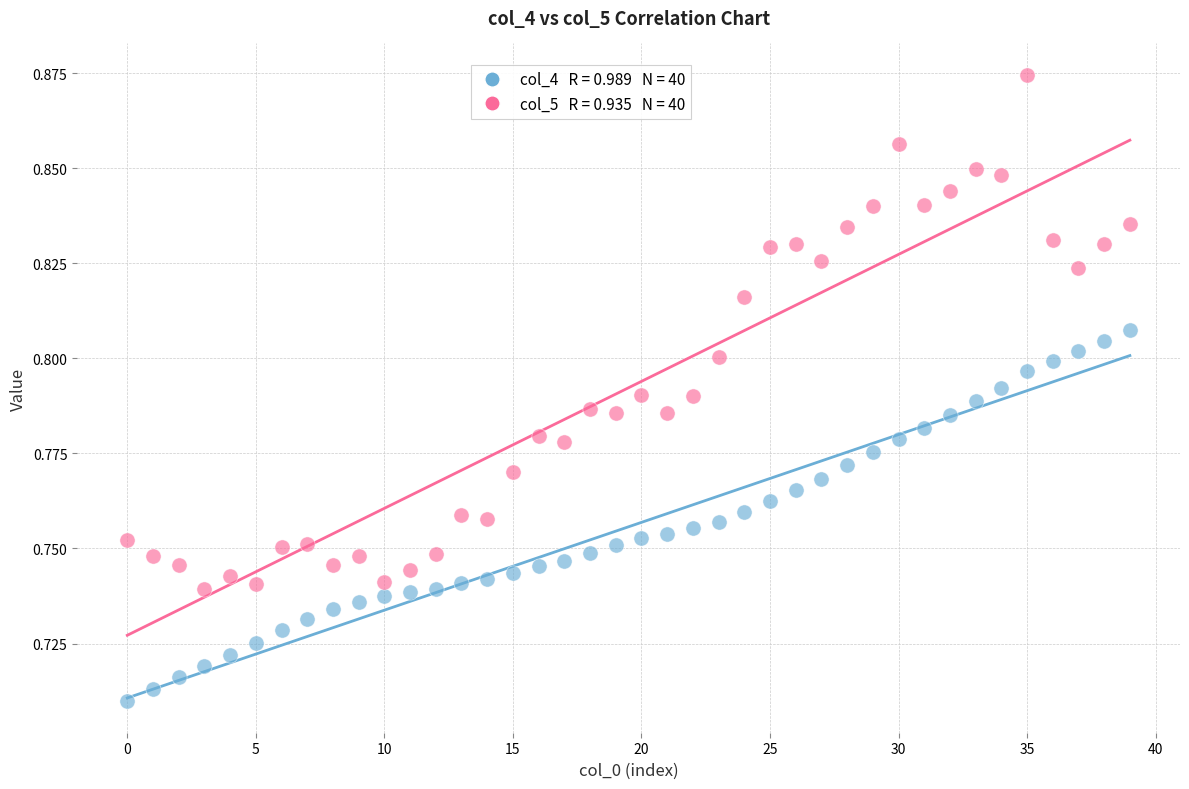

How many points are shown in the scatter plot?

80